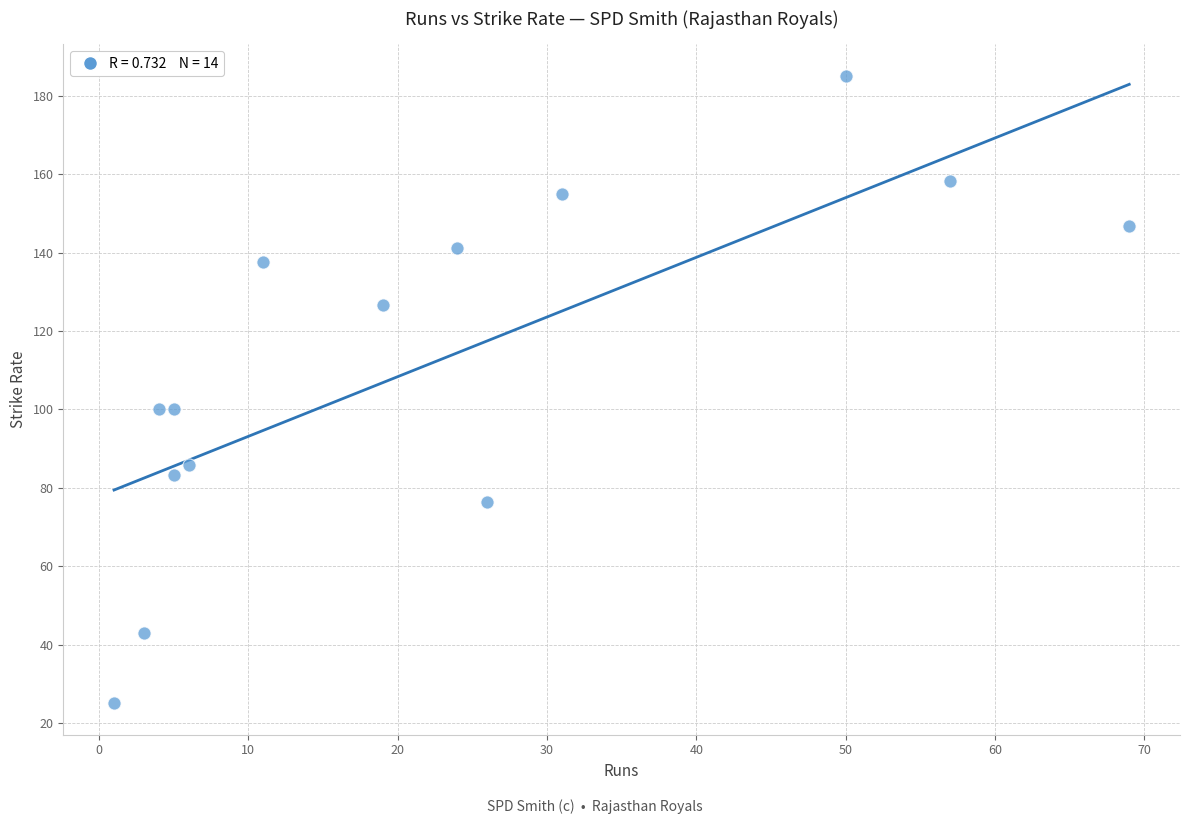

What is the range of Y values (max minus min)?

160.2